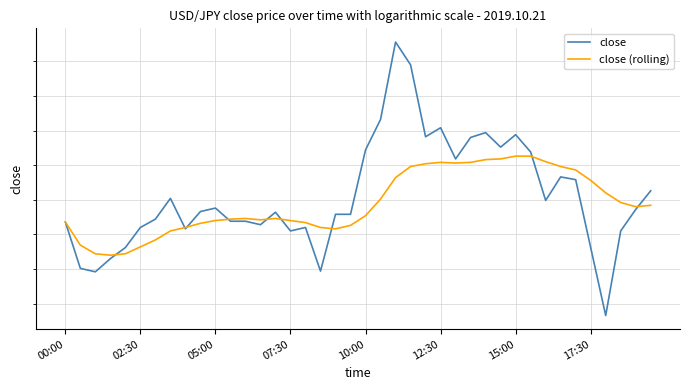

Which category has the lowest value across all series?

36